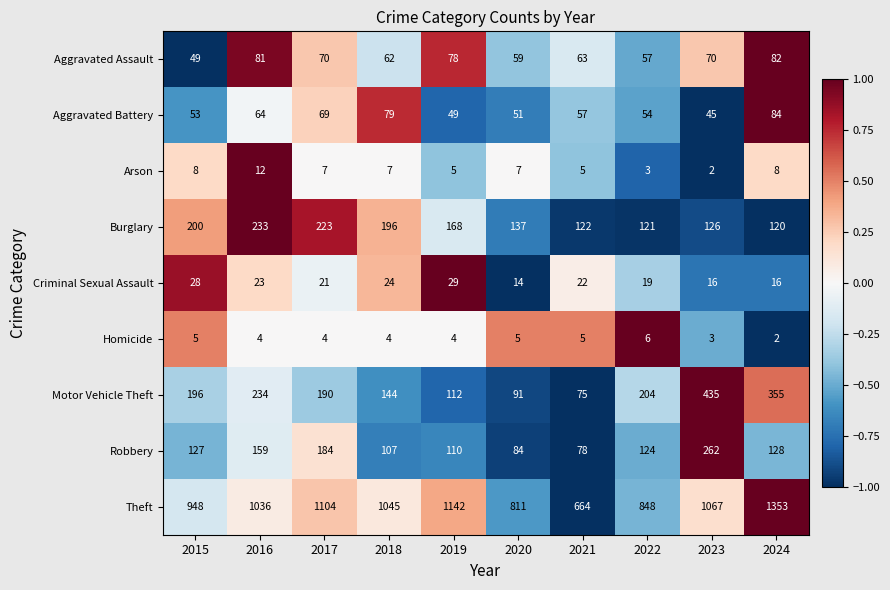

The value of Criminal Sexual Assault at 2019 is 29. True or false?

True